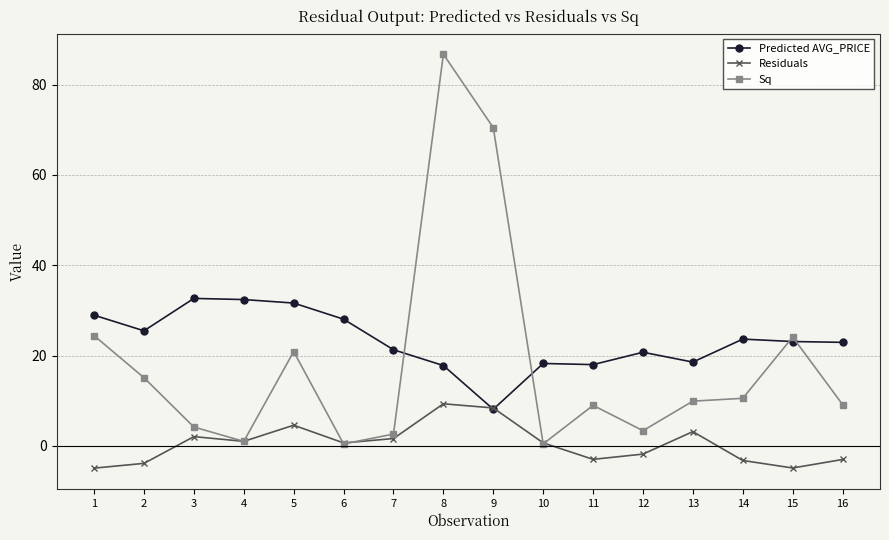

What is the difference between the highest and lowest values at 15?

29.0